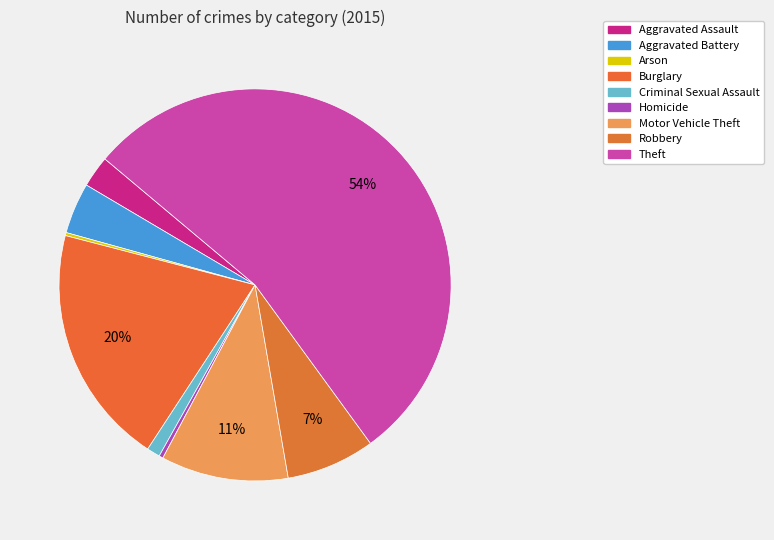

Is it true that Aggravated Assault is 3% of the pie?

True